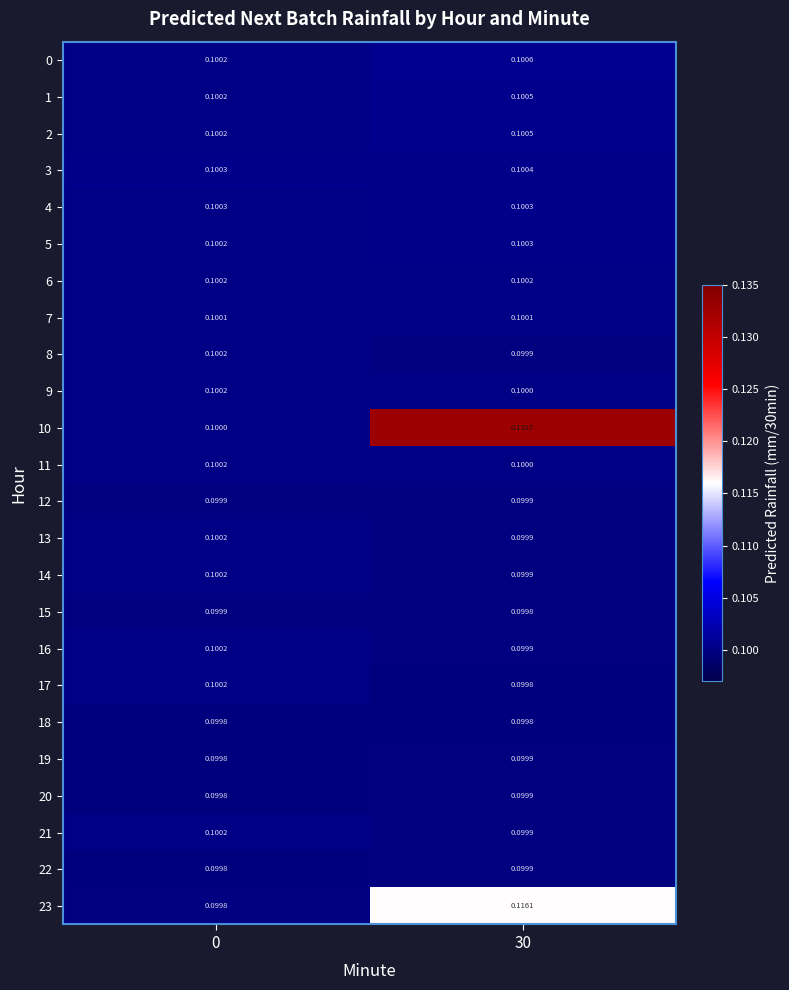

Is the value of 8 at 30 greater than the value of 11 at 0?

No